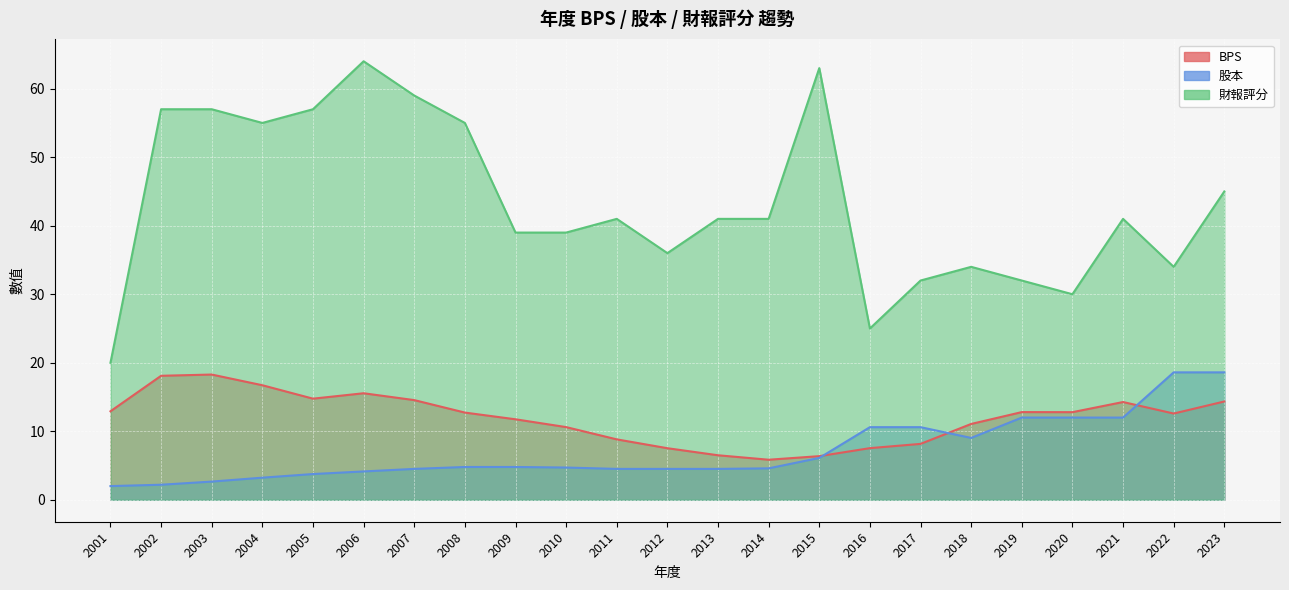

True or false: 財報評分 and BPS cross at least once.

False